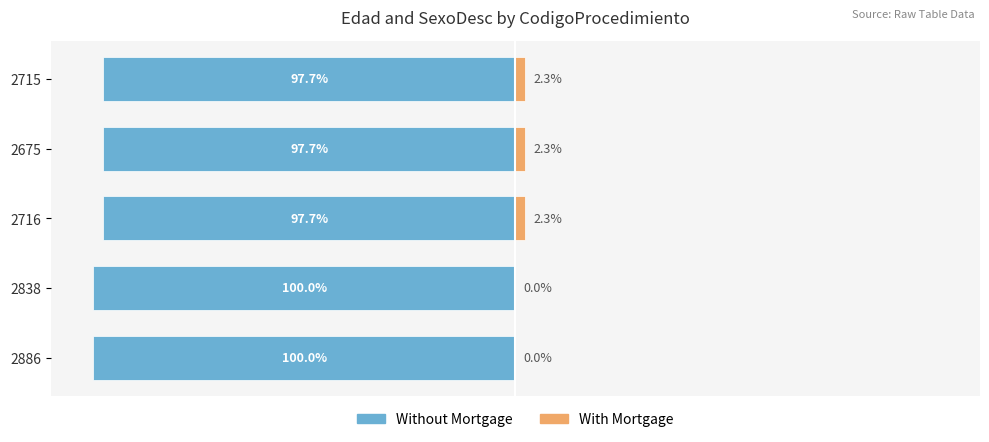

Which series changed the most between 2838 and 2715?

Without Mortgage